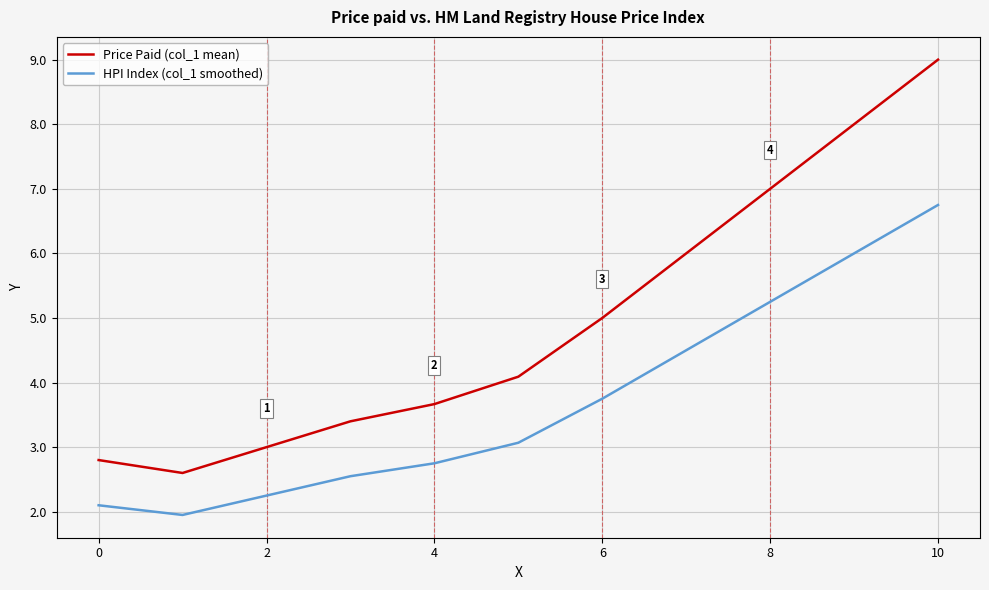

True or false: HPI Index (col_1 smoothed) and Price Paid (col_1 mean) cross at least once.

False